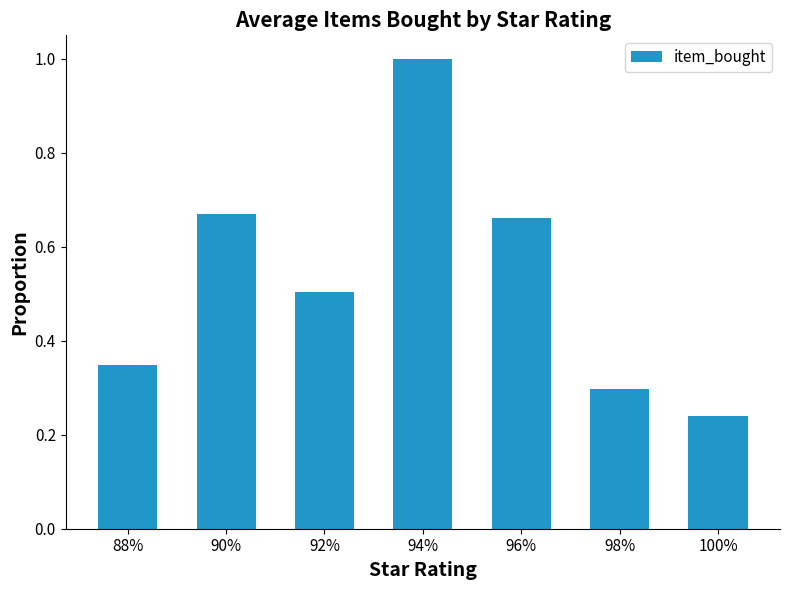

Rank the categories by value from highest to lowest.

94%, 90%, 96%, 92%, 88%, 98%, 100%